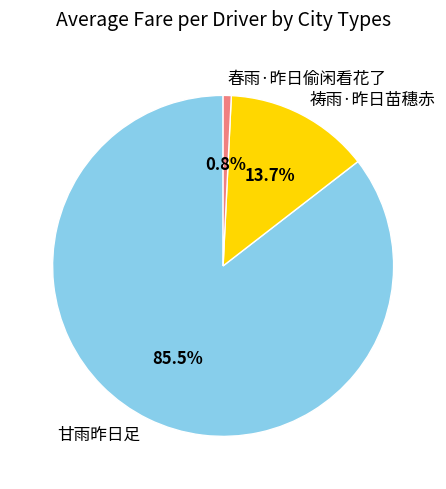

Which slice is the smallest?

春雨·昨日偷闲看花了